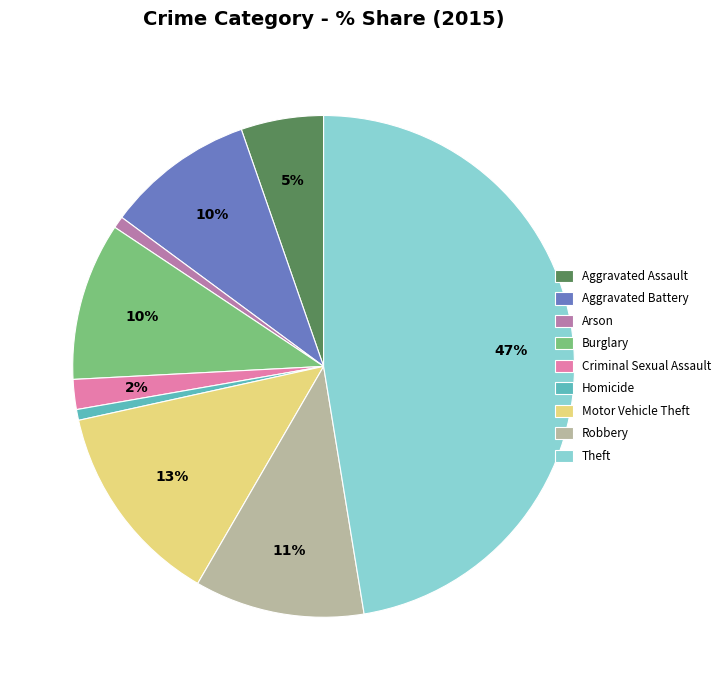

What is the ratio of the value at Motor Vehicle Theft to the value at Theft?

0.3